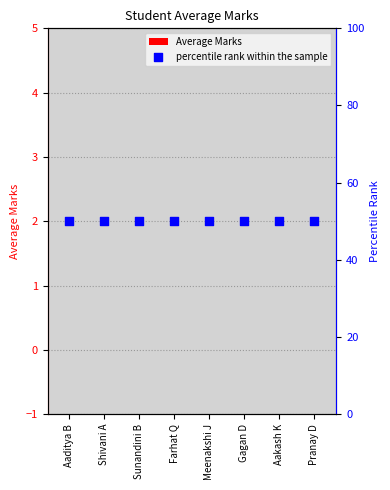

What are all the series names shown in the legend?

Average Marks, percentile rank within the sample